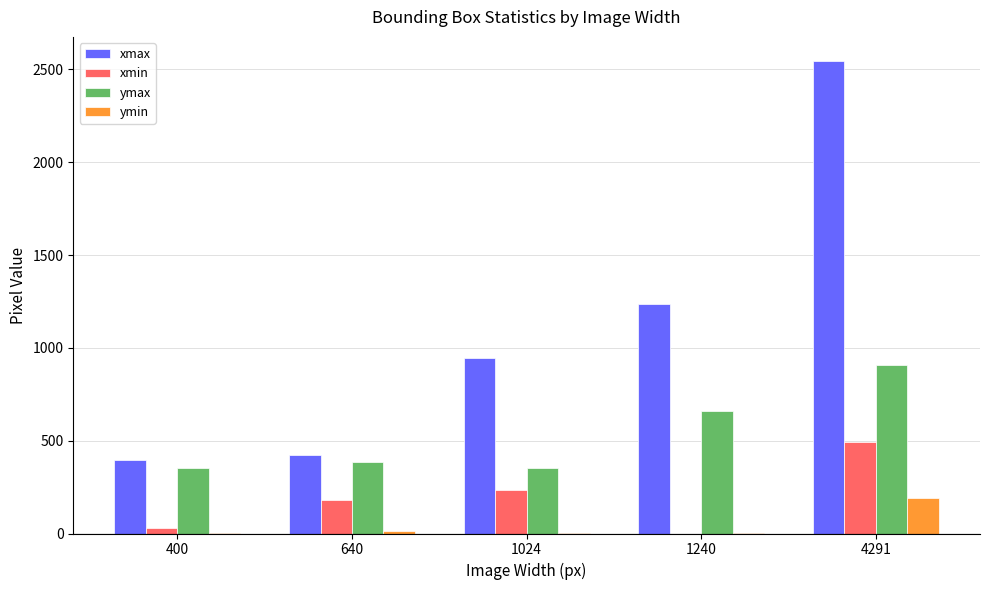

Are the bars grouped side by side (vs. stacked)?

Yes